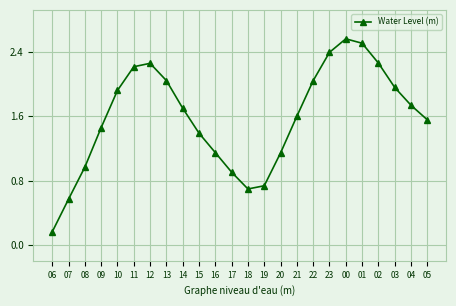

The value at 08 is 1.0. True or false?

True